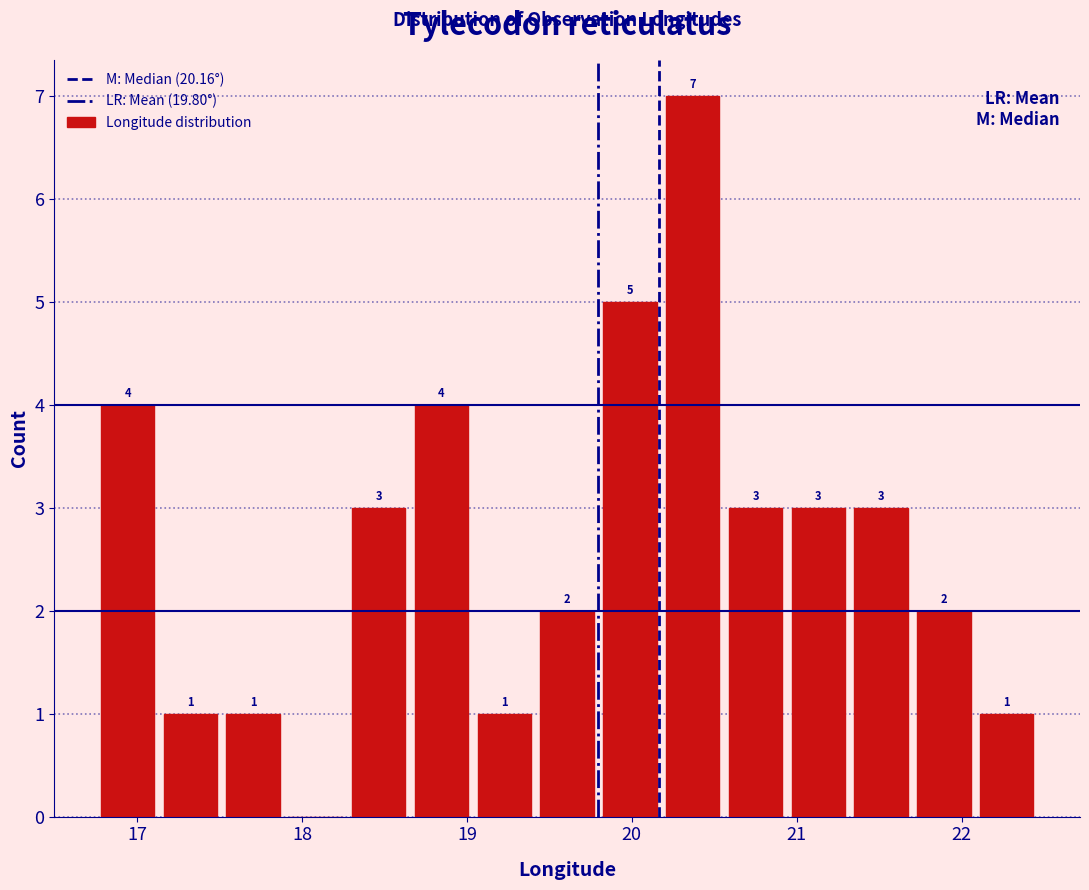

Around what value on the x-axis is the tallest bar? Give the approximate position of its centre, as read against the axis.

20.4